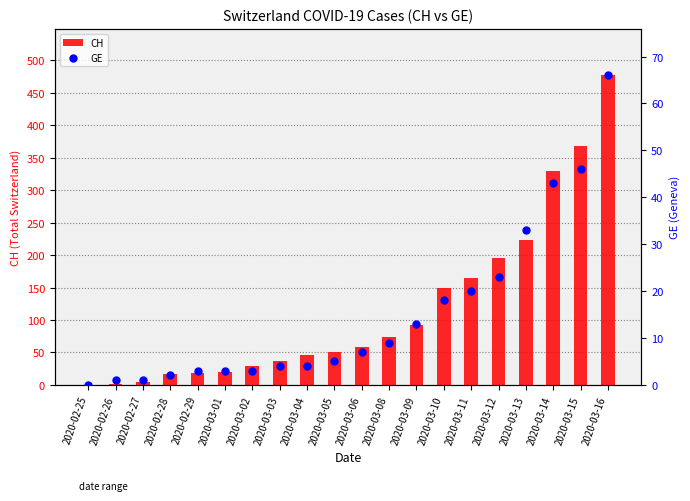

Is the value of GE at 2020-03-08 greater than the value of CH at 2020-02-27?

Yes